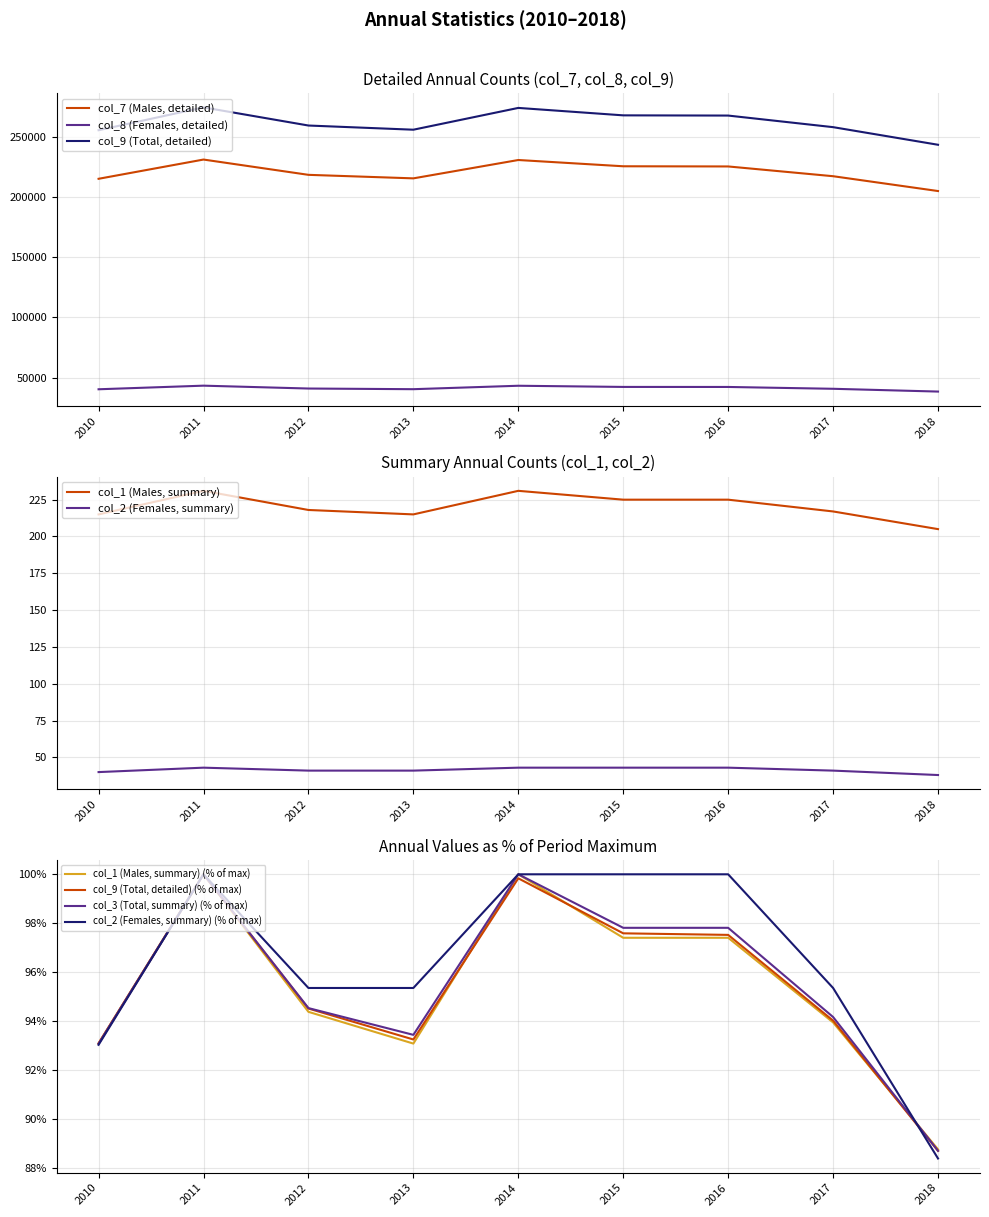

Is the value of col_9 (Total, detailed) at 2017 greater than the value of col_8 (Females, detailed) at 2016?

Yes